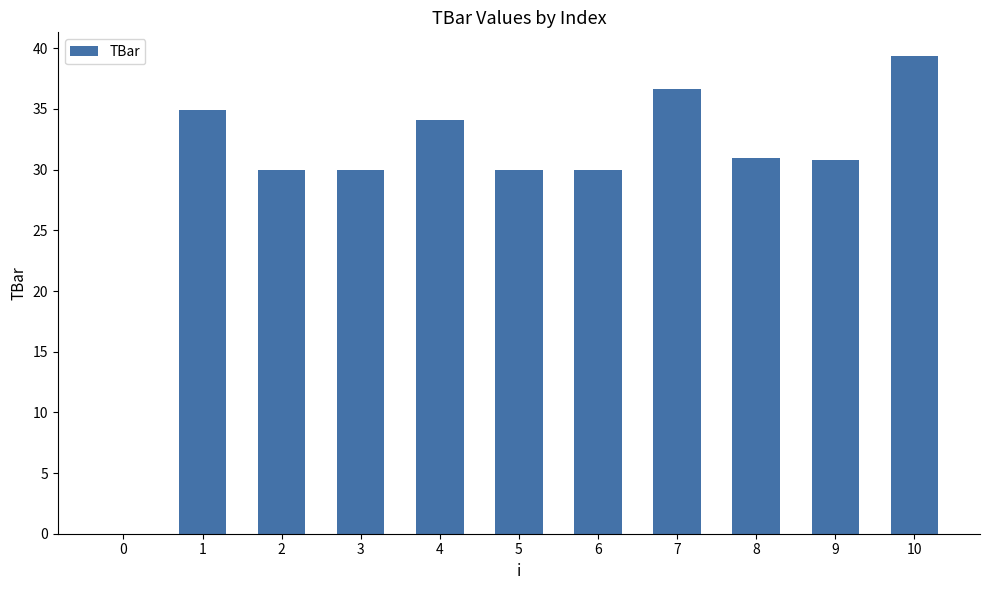

Is it true that the value at 1 is 58.7?

False